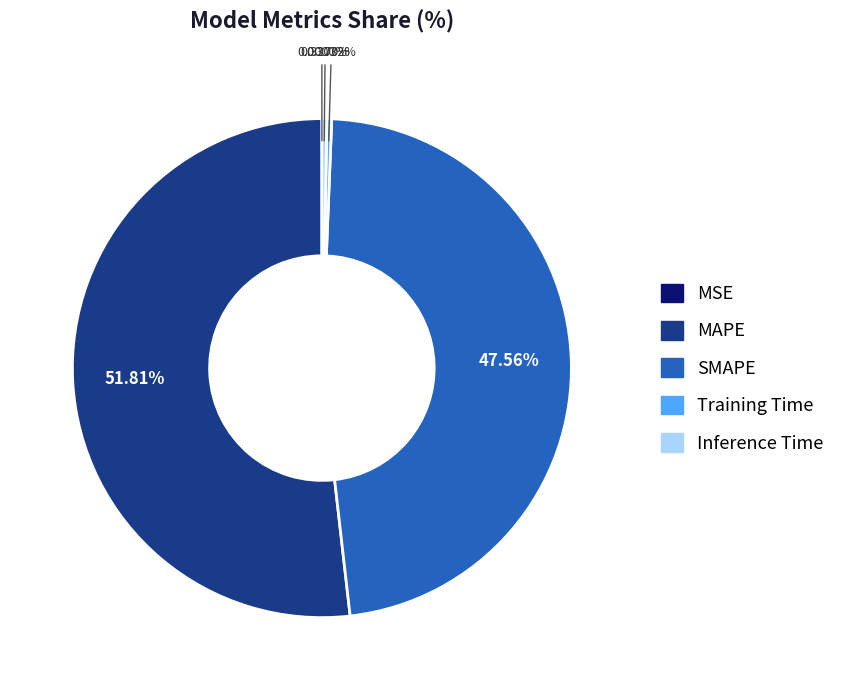

Is there a majority slice in this chart?

Yes